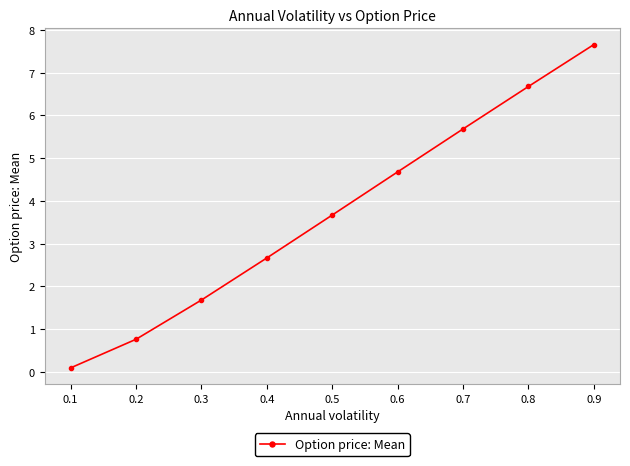

List the labels in order of value, largest first.

0.9, 0.8, 0.7, 0.6, 0.5, 0.4, 0.3, 0.2, 0.1